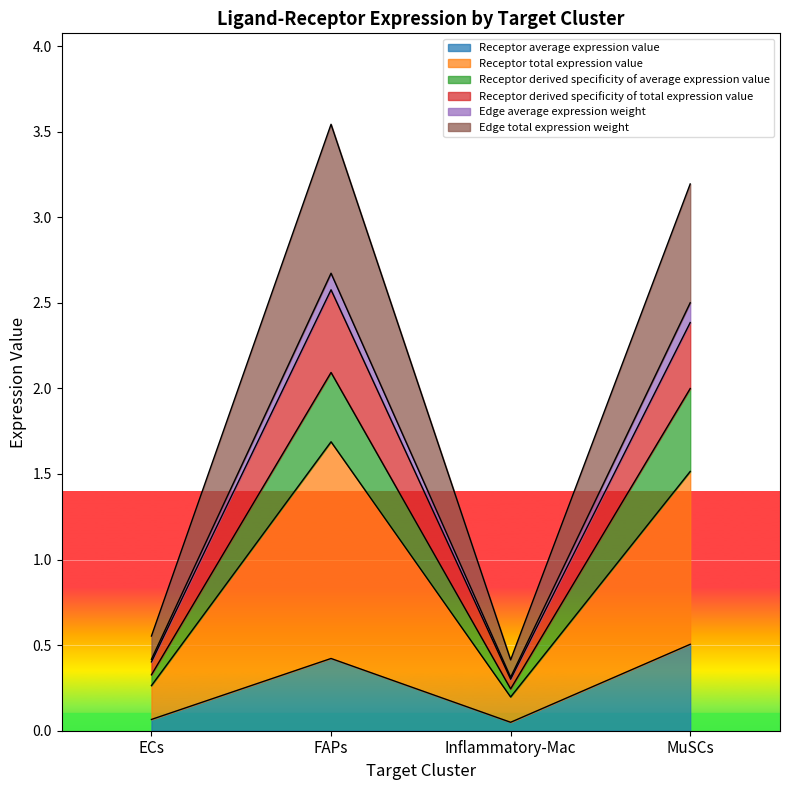

What is the total value across all series at FAPs?

3.5